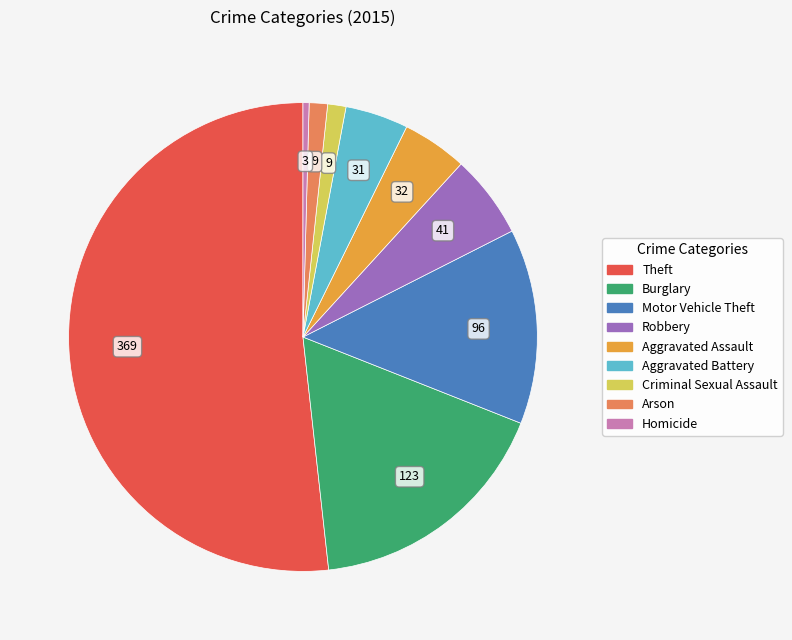

How many segments does this pie chart have?

9